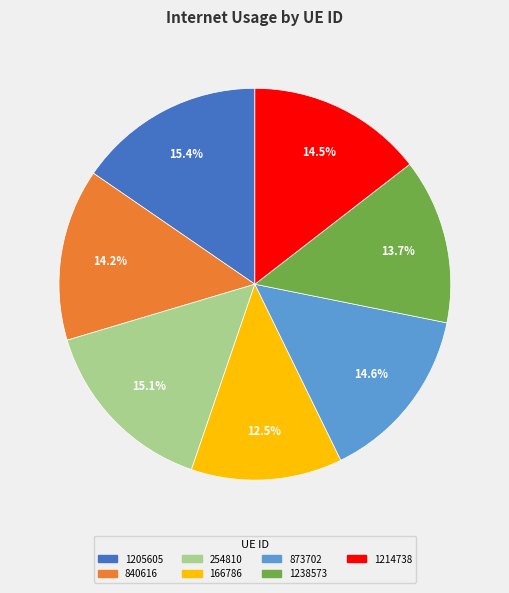

What percentage do 1214738 and 1238573 together represent?

28.2%